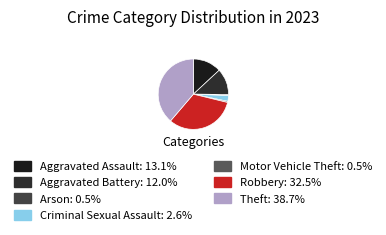

Do Arson and Theft together represent more than half of the pie?

No